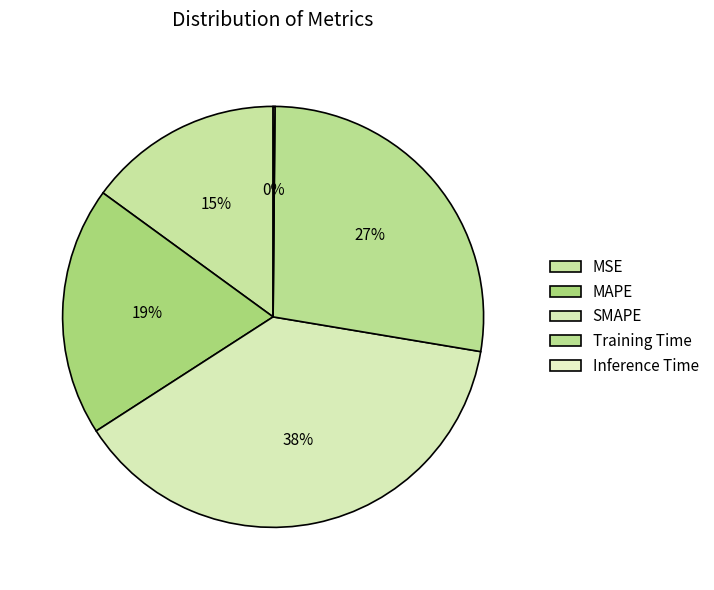

To the nearest percent, what is the difference between the largest and smallest slice percentages?

38%